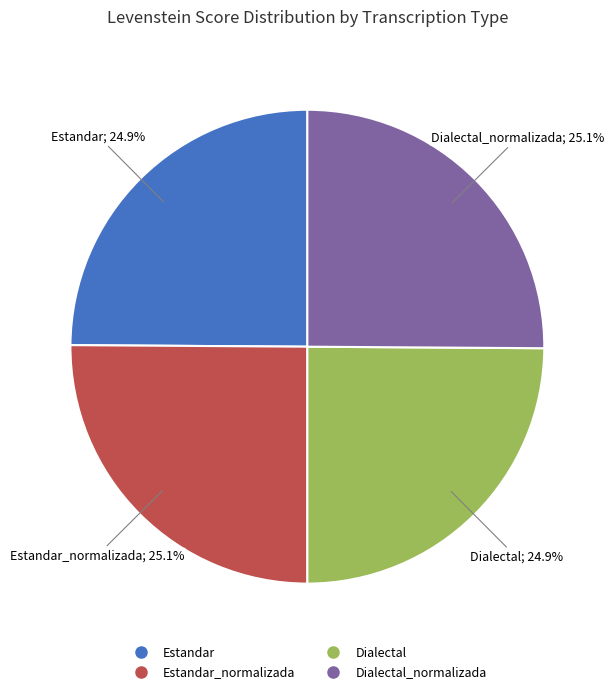

Does any single category account for the majority?

No